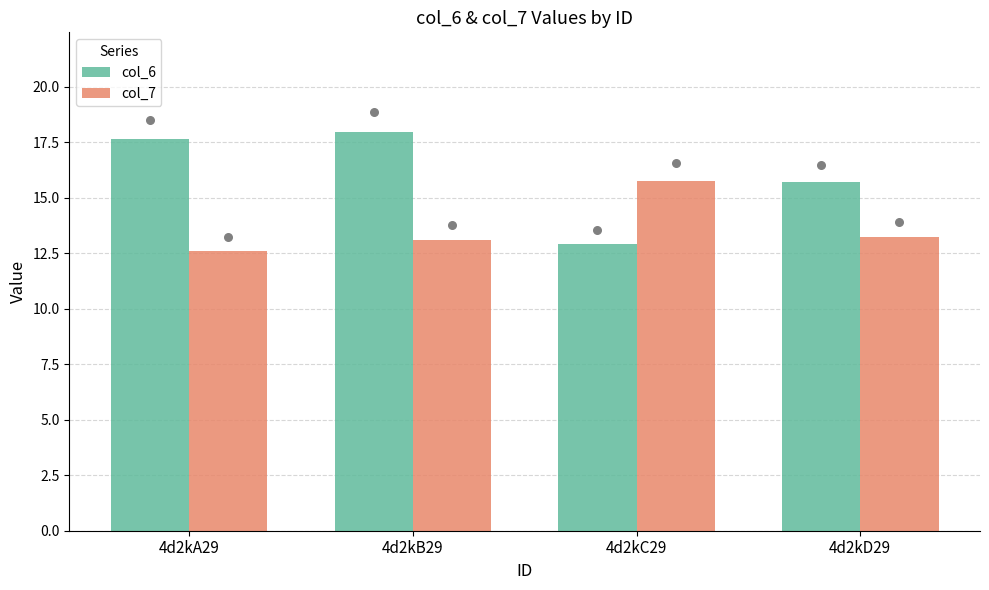

Is the value of col_6 at 4d2kD29 greater than the value of col_7 at 4d2kA29?

Yes